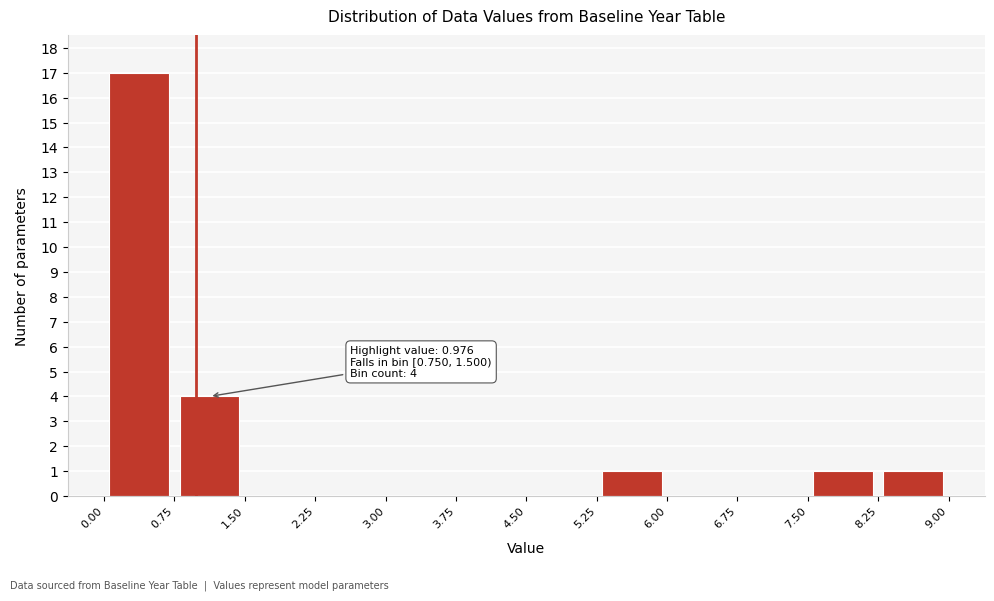

Over which range of the x-axis is the bar tallest?

0.00 to 0.75